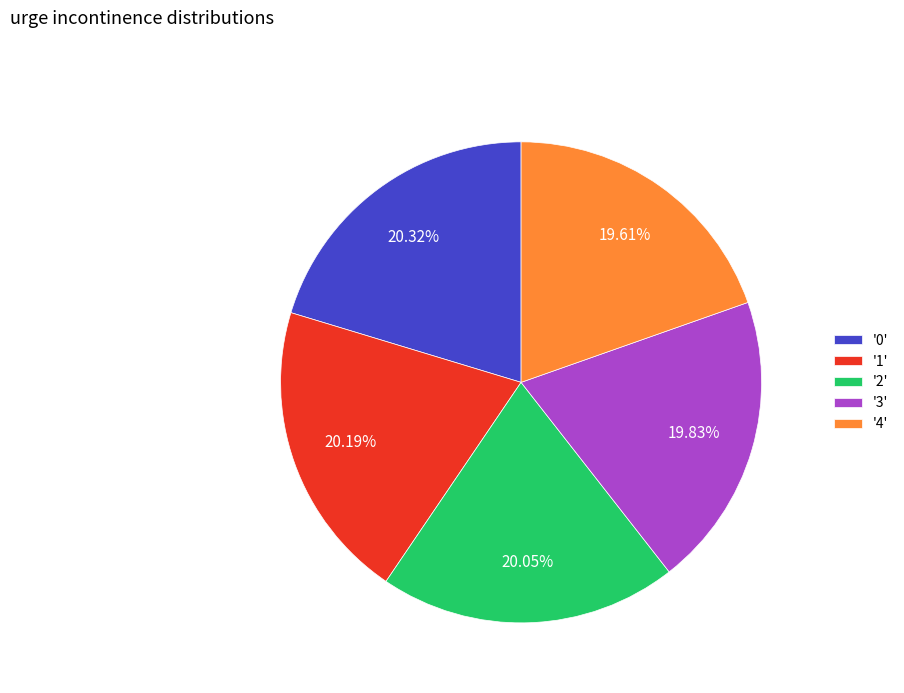

Do '4' and '3' together represent more than half of the pie?

No